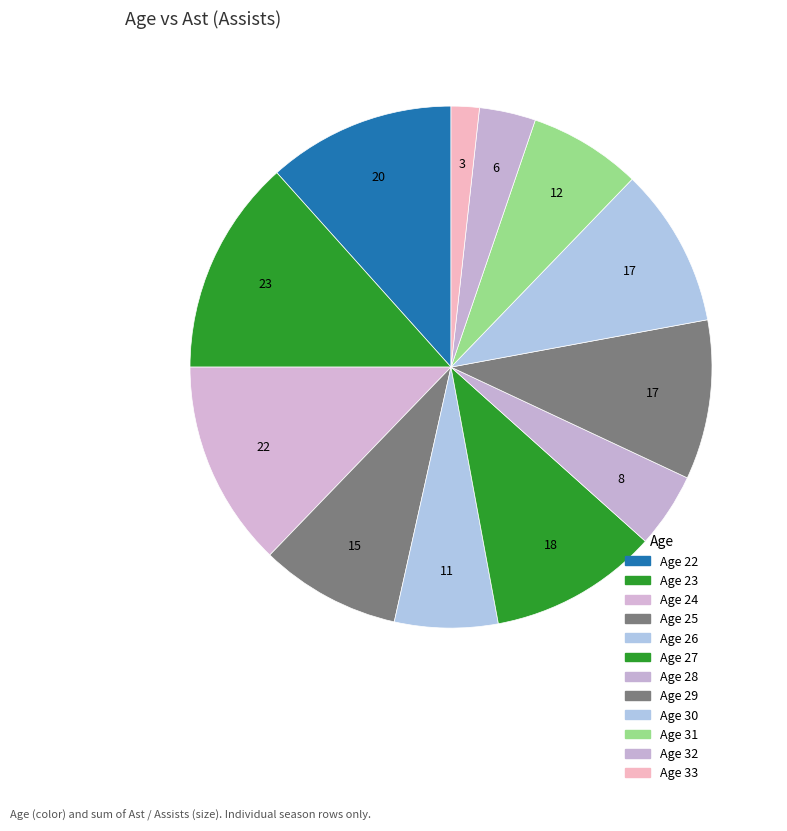

Count the number of slices in the pie.

12